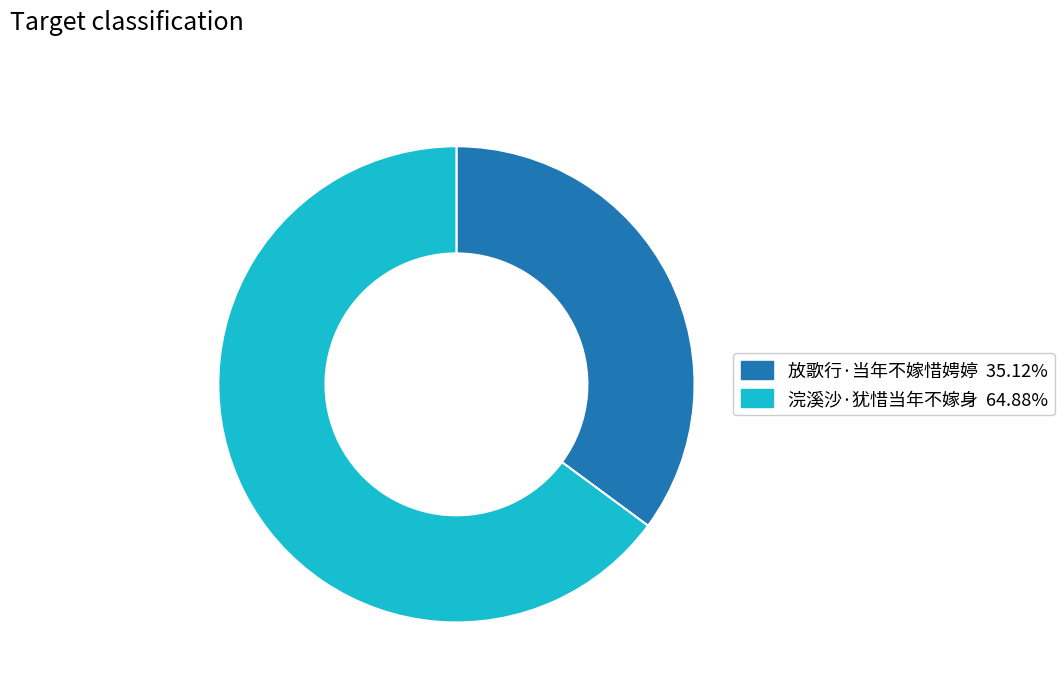

Is 放歌行·当年不嫁惜娉婷 the majority of the pie?

No